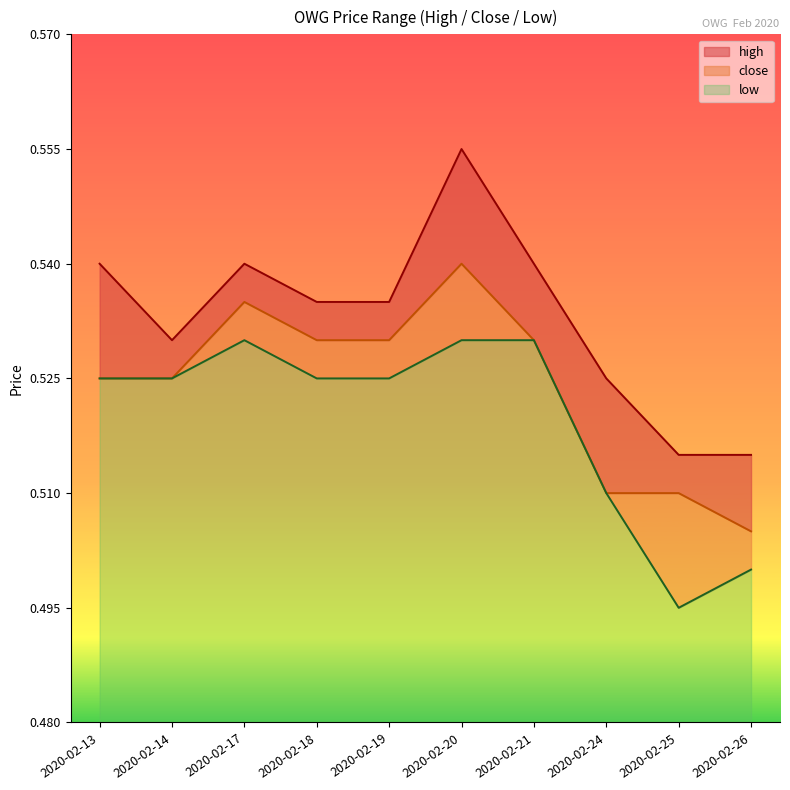

Which series has the largest total across all categories?

high